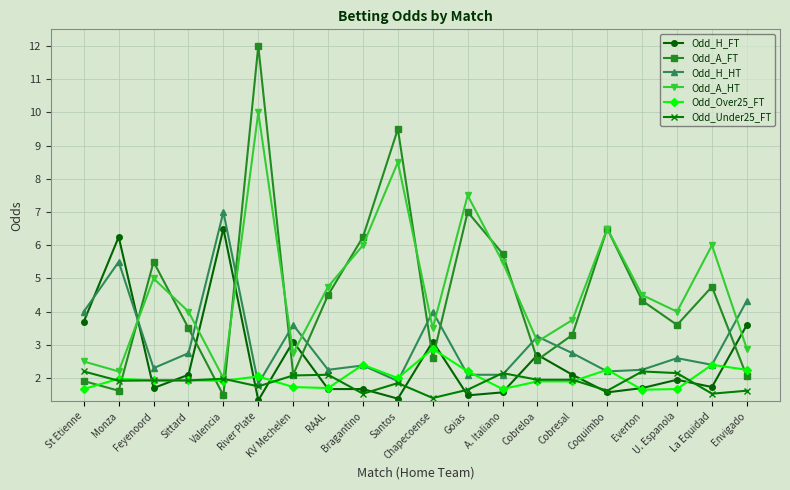

What is the label of the 17th point from the right?

Sittard